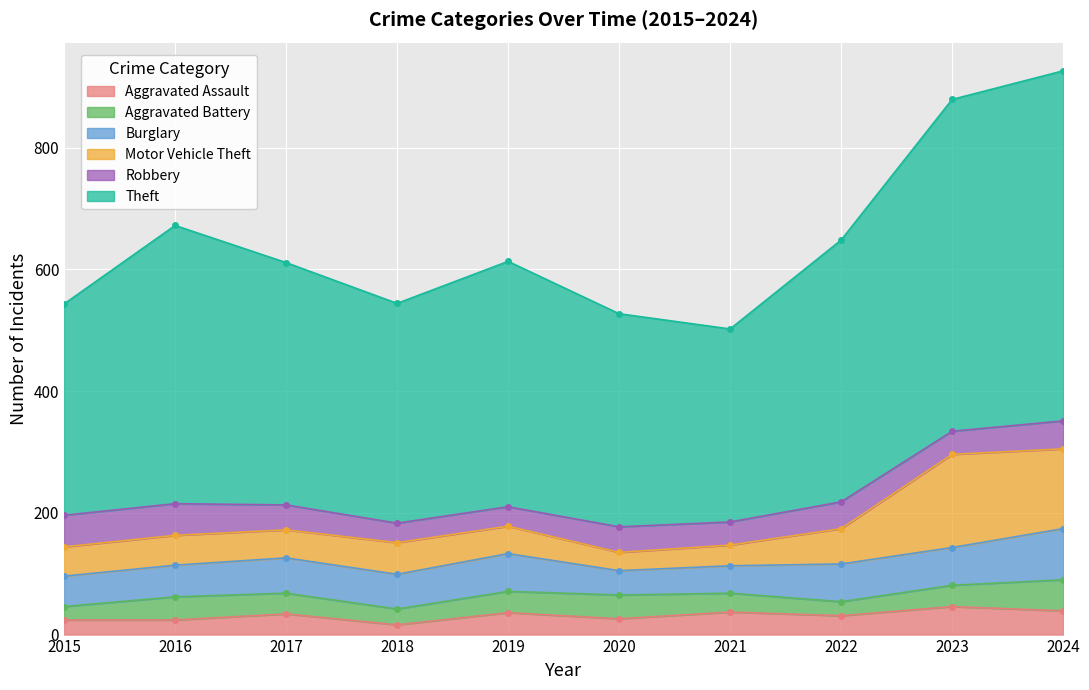

Is it true that Robbery equals 63 at 2023?

False